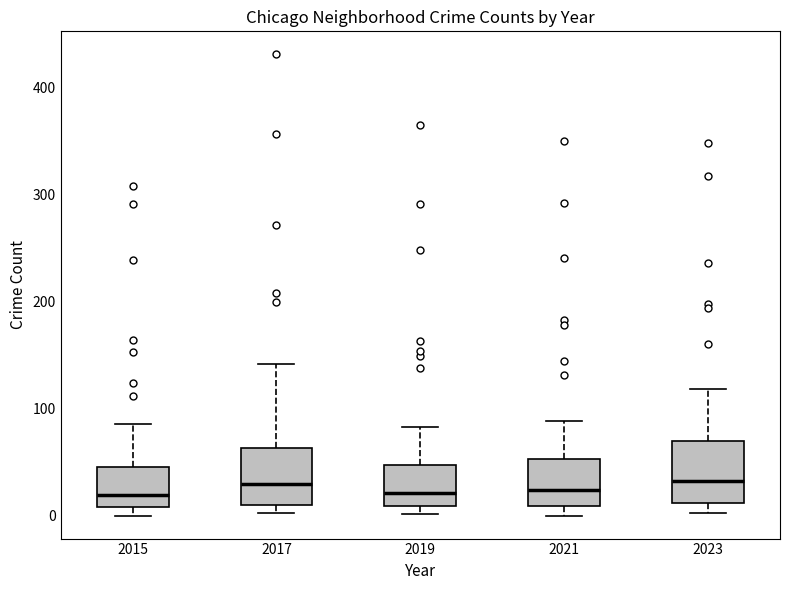

Reading left to right, read every box against the y-axis: the position of its median line, the range the box covers, and the ends of its whiskers. The values are not printed on the chart, so give them approximately, as read against the axis.

2015: median 20, box 10 to 50, whiskers 0 to 90
2017: median 30, box 10 to 60, whiskers 0 to 140
2019: median 20, box 10 to 50, whiskers 0 to 80
2021: median 20, box 10 to 50, whiskers 0 to 90
2023: median 30, box 10 to 70, whiskers 0 to 120